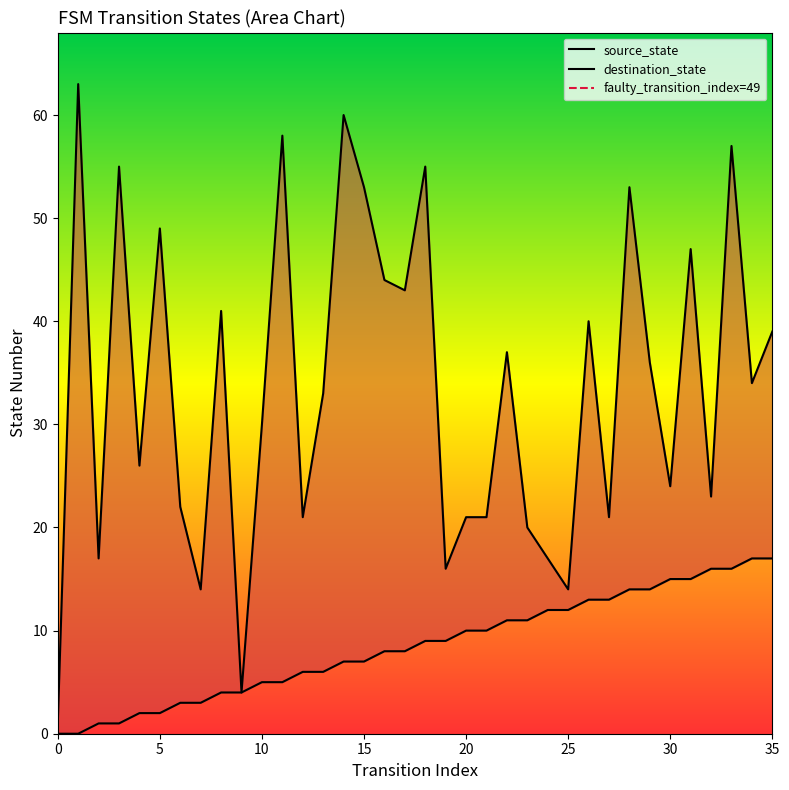

Reading right to left, what are all the values shown in this chart?

source_state: 35=17	34=17	33=16	32=16	31=15	30=15	29=14	28=14	27=13	26=13	25=12	24=12	23=11	22=11	21=10	20=10	19=9	18=9	17=8	16=8	15=7	14=7	13=6	12=6	11=5	10=5	9=4	8=4	7=3	6=3	5=2	4=2	3=1	2=1	1=0	0=0
destination_state: 35=39	34=34	33=57	32=23	31=47	30=24	29=36	28=53	27=21	26=40	25=14	24=17	23=20	22=37	21=21	20=21	19=16	18=55	17=43	16=44	15=53	14=60	13=33	12=21	11=58	10=30	9=4	8=41	7=14	6=22	5=49	4=26	3=55	2=17	1=63	0=1